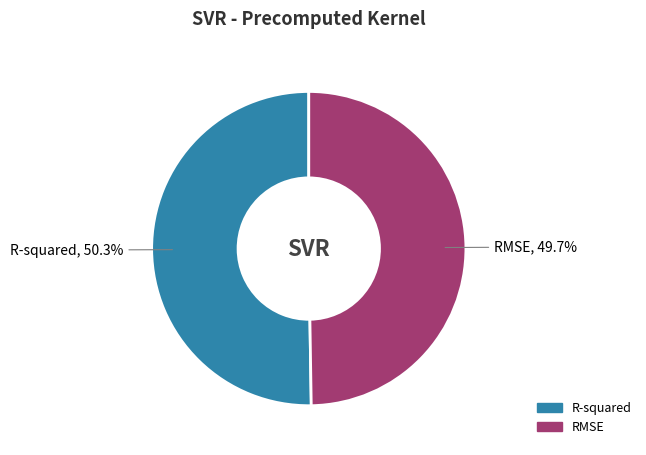

How much of the chart is everything except RMSE?

50.3%